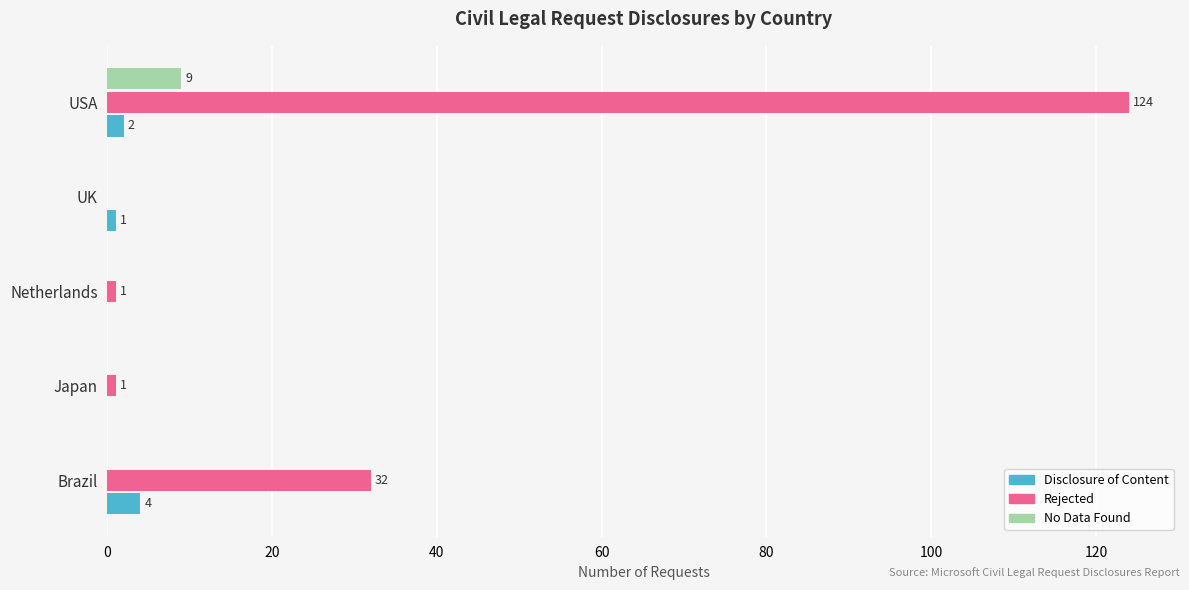

Count the number of categories in the chart.

5